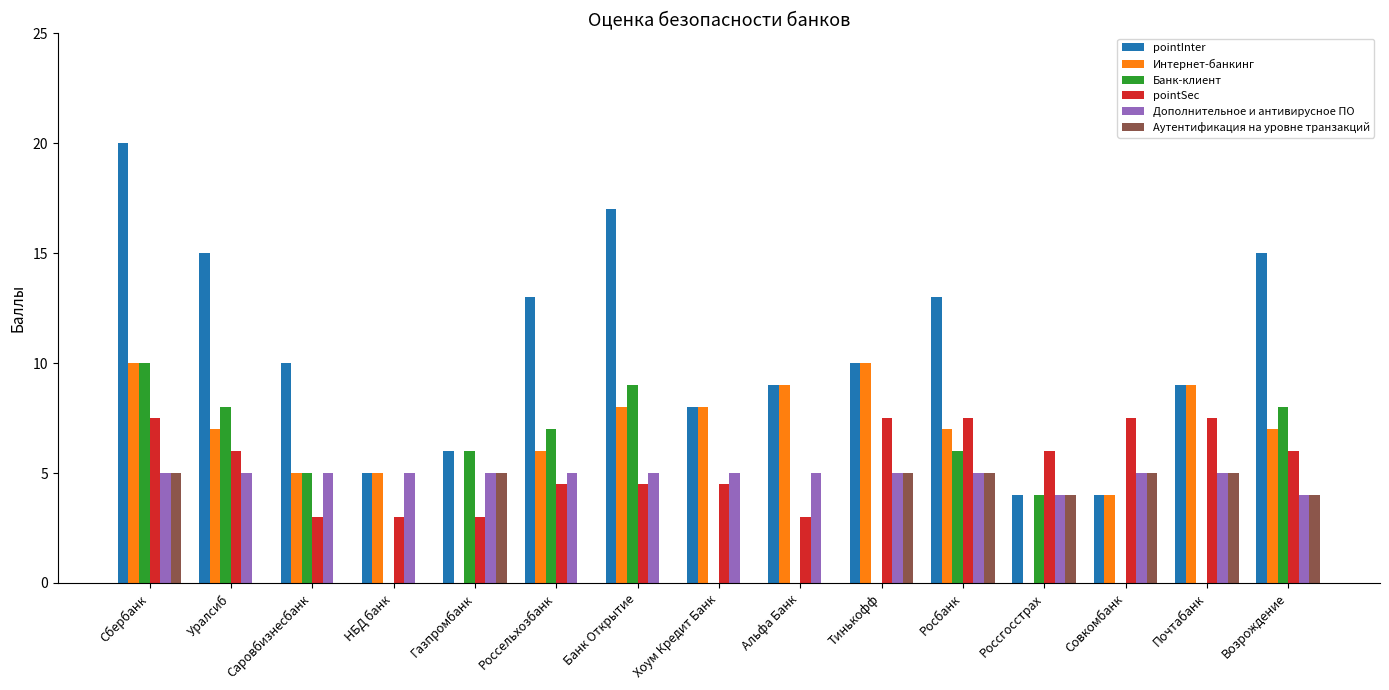

Between Уралсиб and Альфа Банк, which series saw the biggest shift?

Банк-клиент